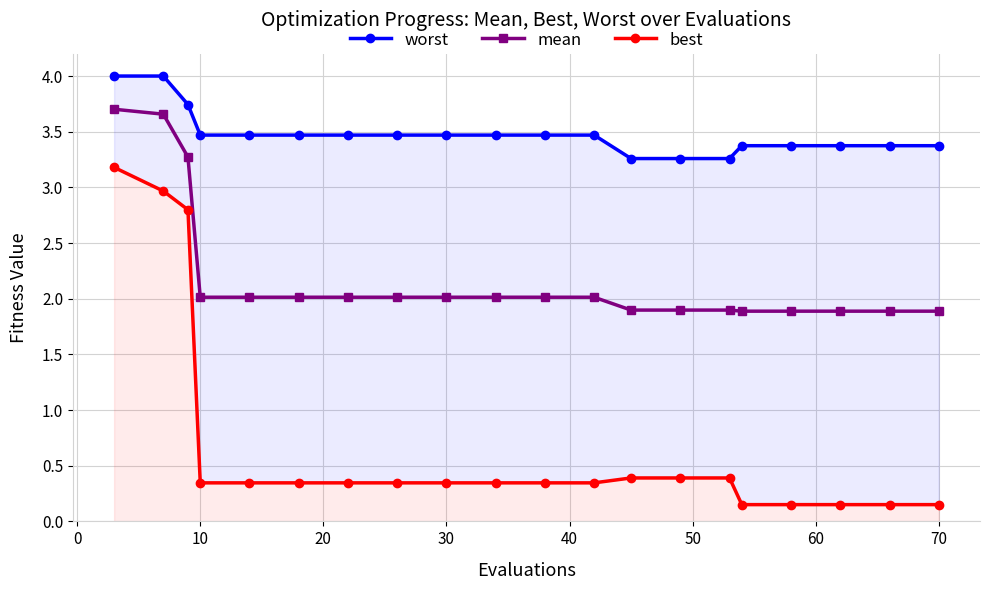

True or false: worst and best intersect in this chart.

False